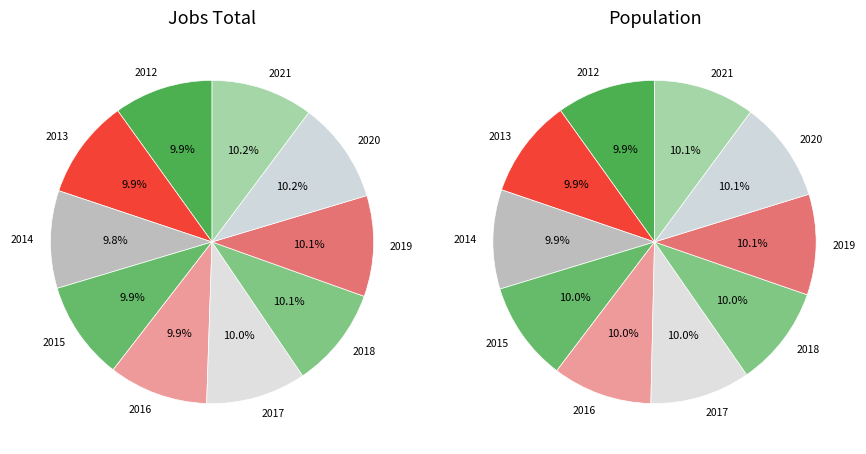

Is it true that 2021 is 2% of the pie?

False